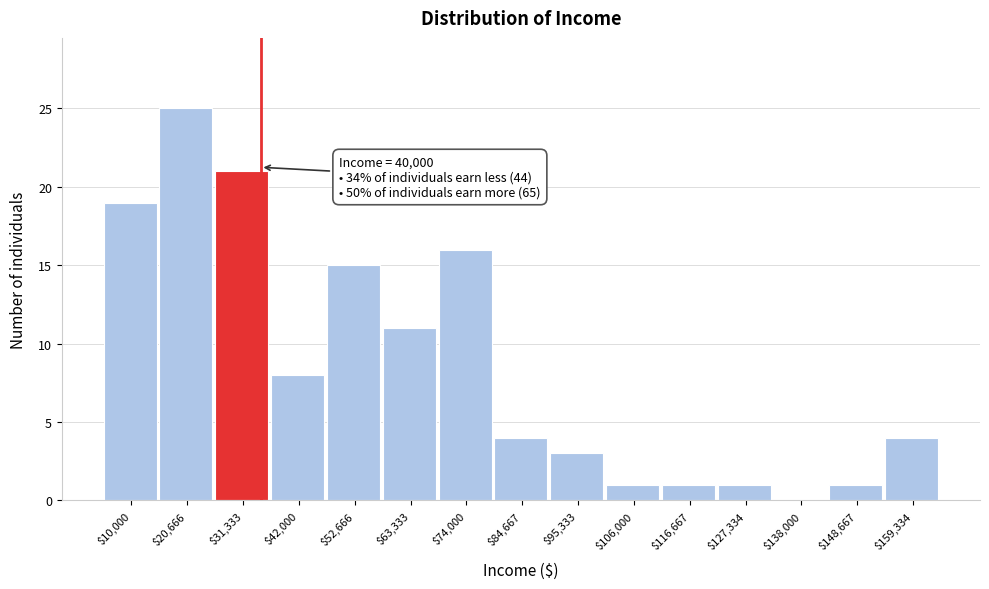

Is it true that the value at $116,667 is 1?

True